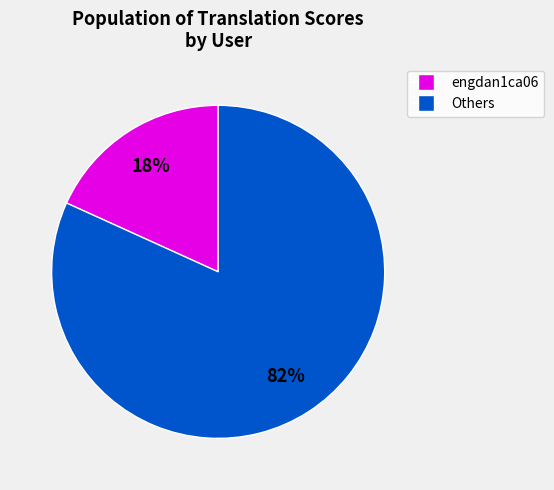

Does any single category account for the majority?

Yes